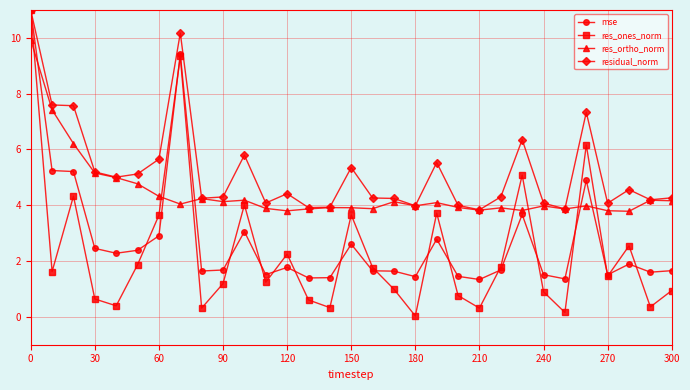

Which series has the largest total across all categories?

residual_norm